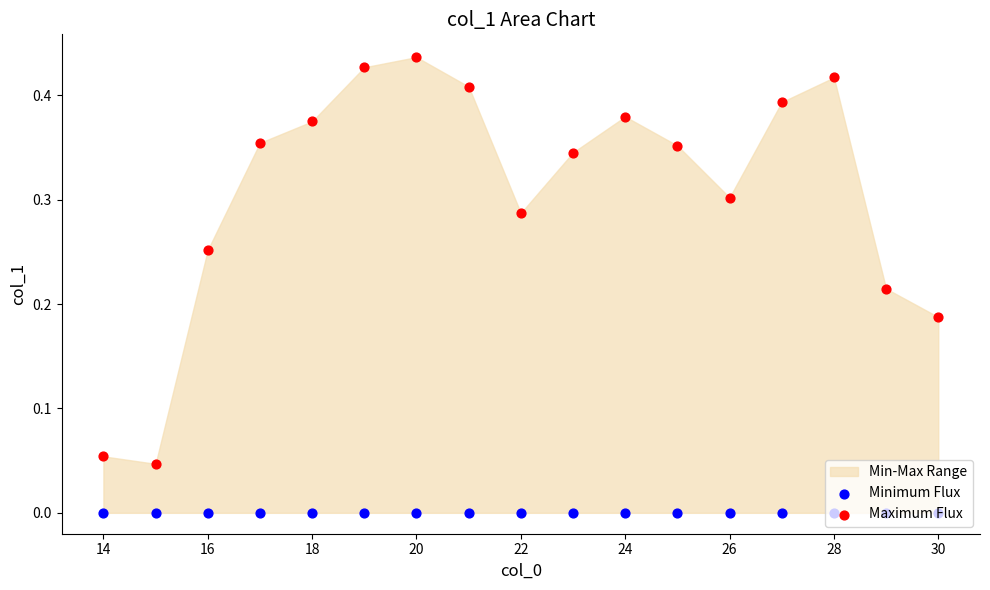

Which series reaches the maximum Y coordinate?

Maximum Flux